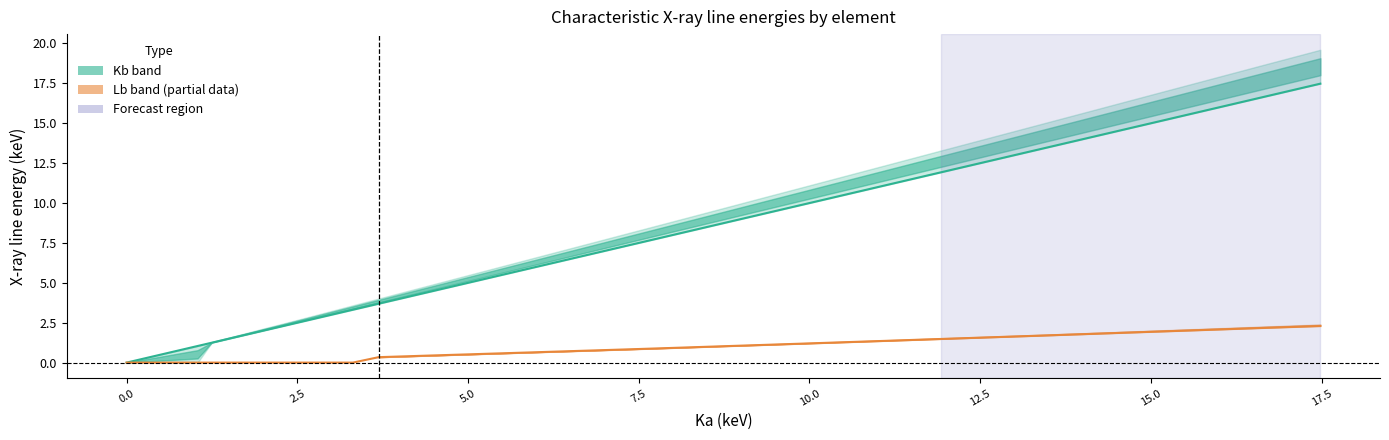

True or false: Ka and La cross at least once.

False